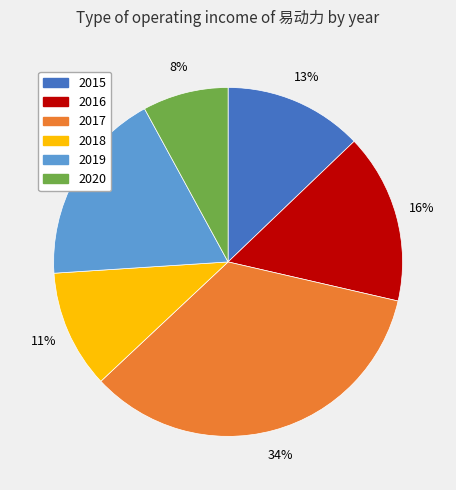

Does any single category account for the majority?

No